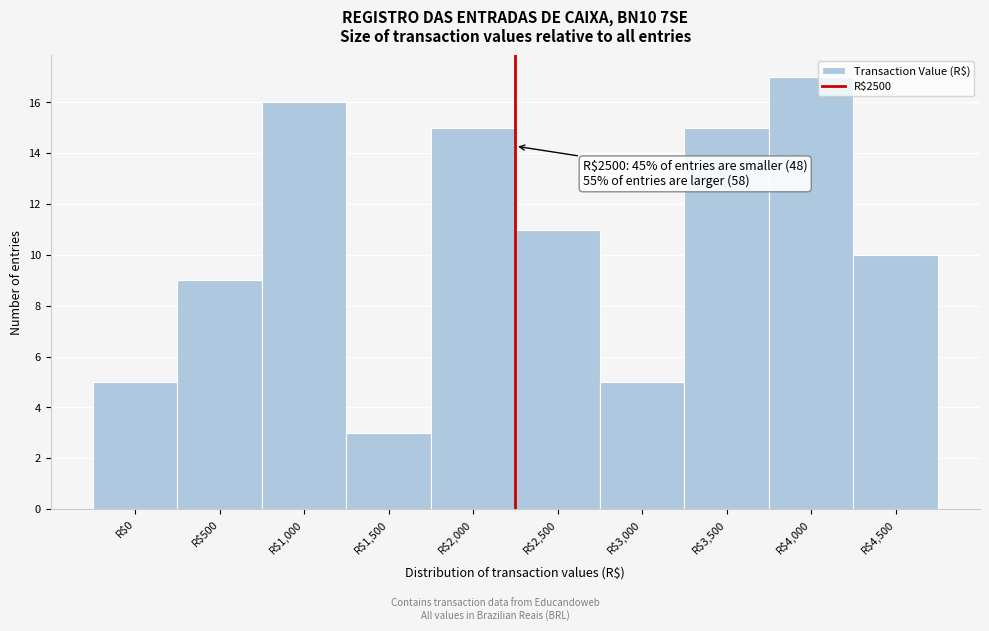

Reading right to left, transcribe all the data shown in this chart.

10	17	15	5	11	15	3	16	9	5